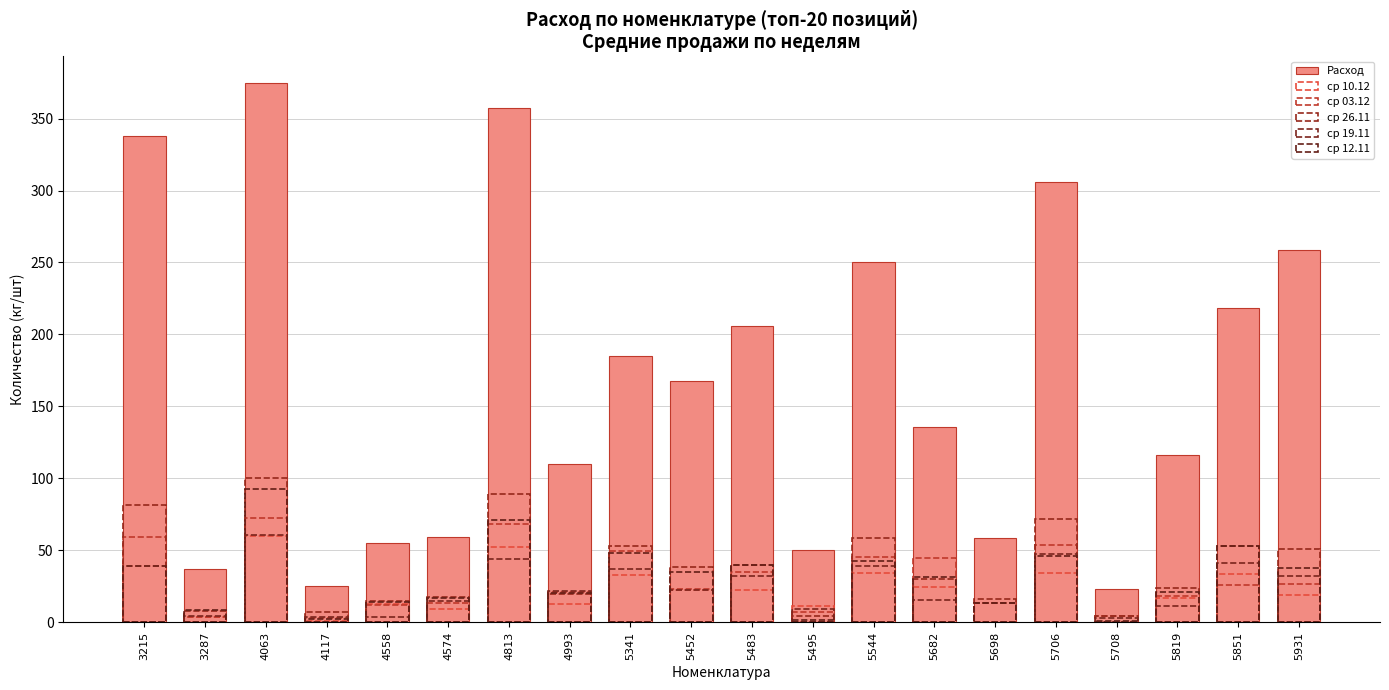

Which series has the largest total across all categories?

Расход